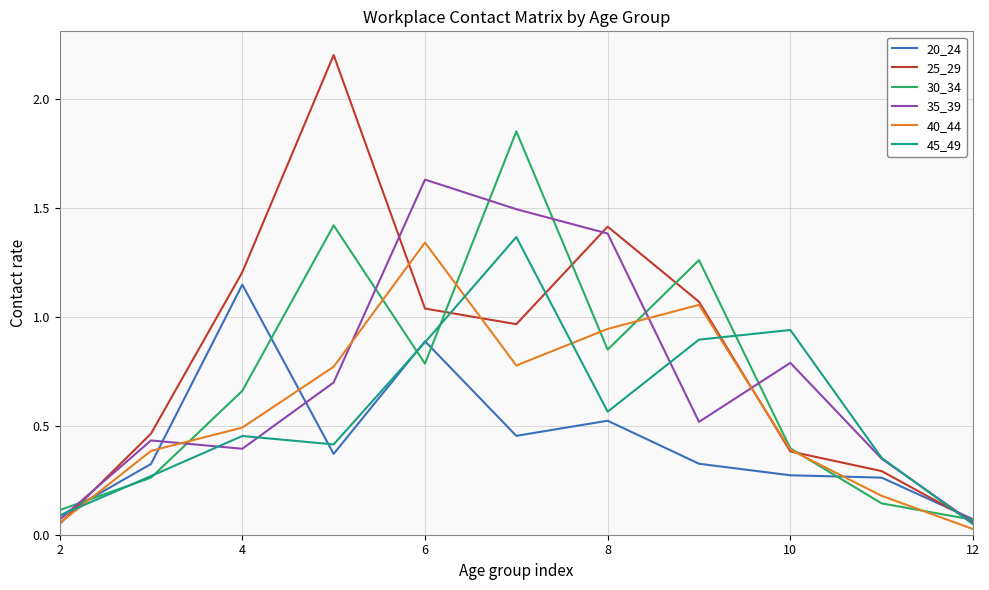

Which series has the widest spread of values?

25_29